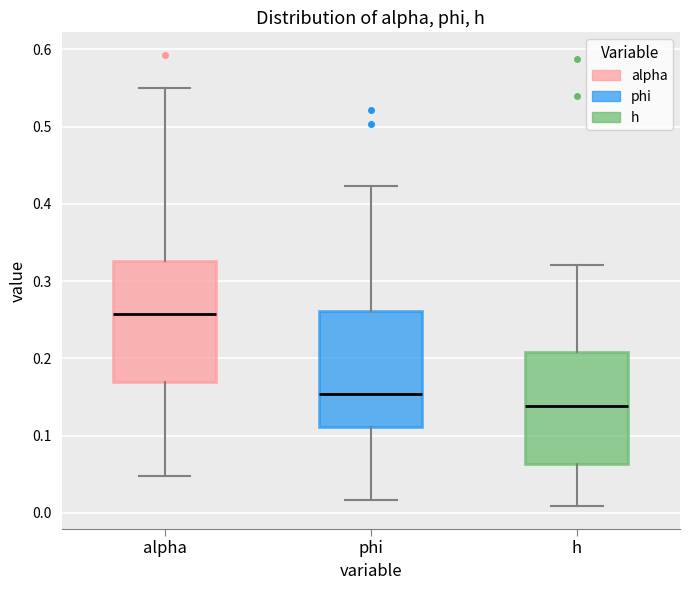

Reading left to right, transcribe this box plot: for each box, give where its median line is, the range the box spans, and where its two whiskers end, as read against the y-axis. The values are not printed on the chart, so give them approximately, as read against the axis.

alpha: median 0.26, box 0.17 to 0.33, whiskers 0.05 to 0.55
phi: median 0.15, box 0.11 to 0.26, whiskers 0.02 to 0.42
h: median 0.14, box 0.06 to 0.21, whiskers 0.01 to 0.32